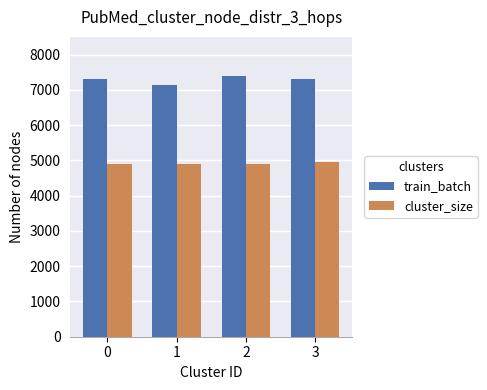

What is the value of the train_batch bar at the 2nd from the left?

7150